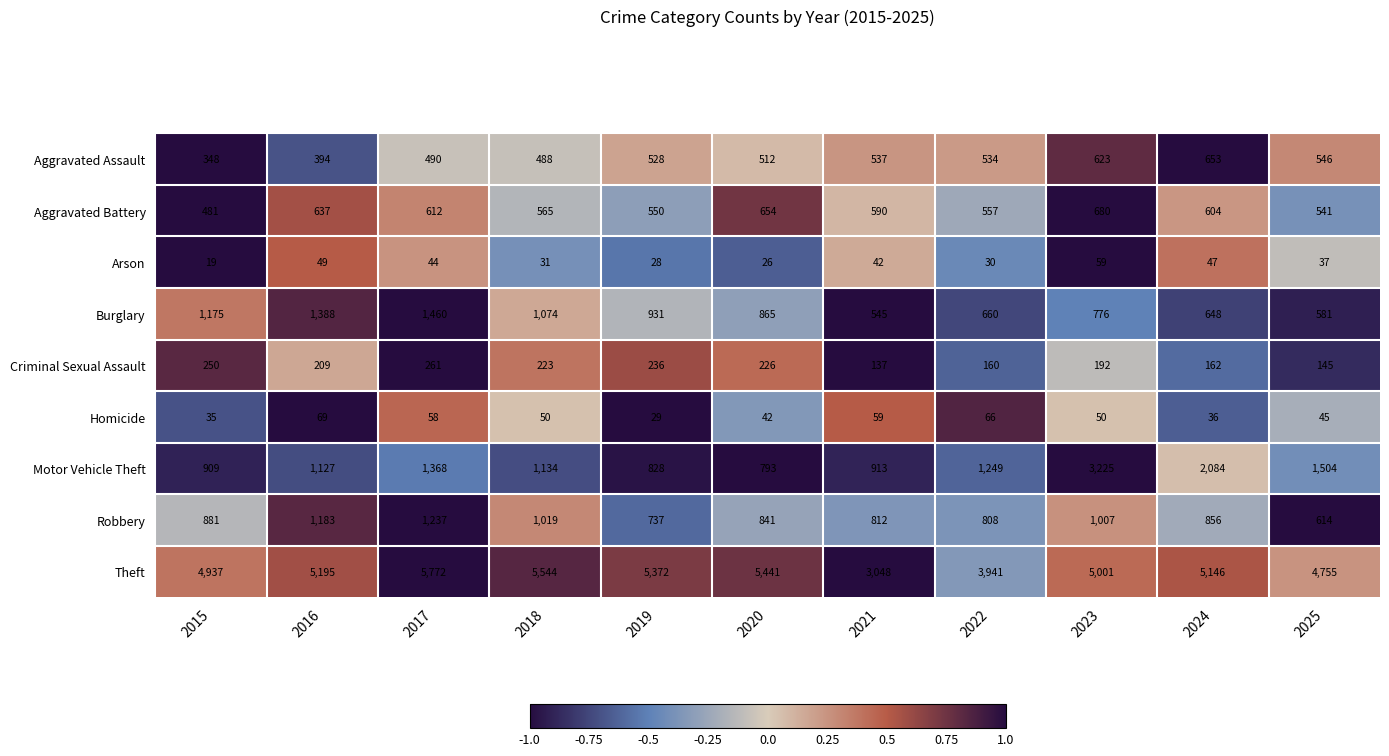

At 2018, list the series in order from largest to smallest.

Theft, Motor Vehicle Theft, Burglary, Robbery, Aggravated Battery, Aggravated Assault, Criminal Sexual Assault, Homicide, Arson